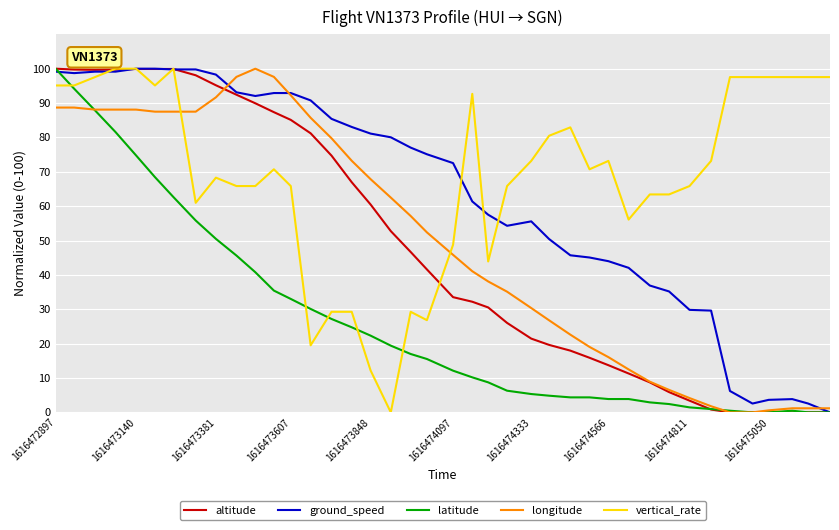

True or false: vertical_rate and longitude cross at least once.

True